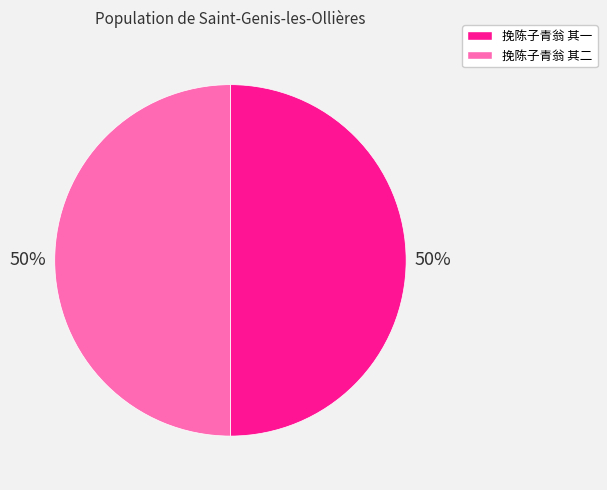

To the nearest percent, what is the combined percentage of 挽陈子青翁 其二 and 挽陈子青翁 其一?

100%